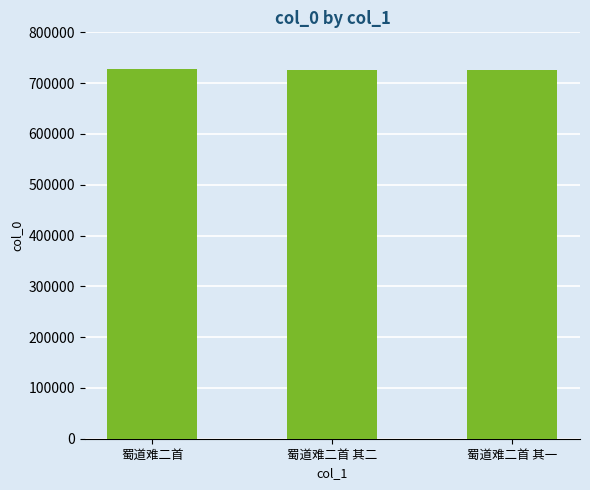

What is the smallest value displayed?

725714